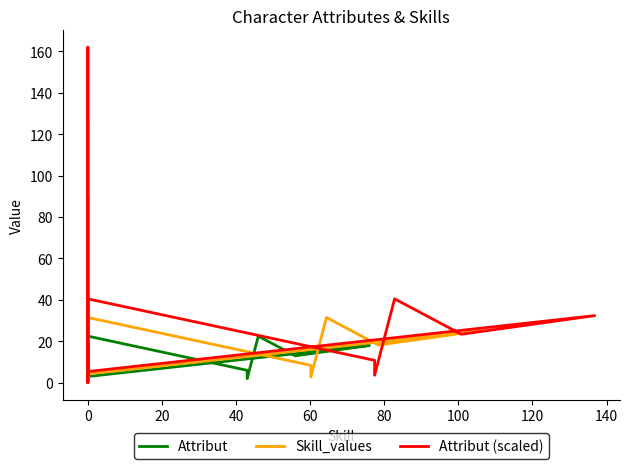

True or false: Skill_values has more than 1 interior local peaks.

True